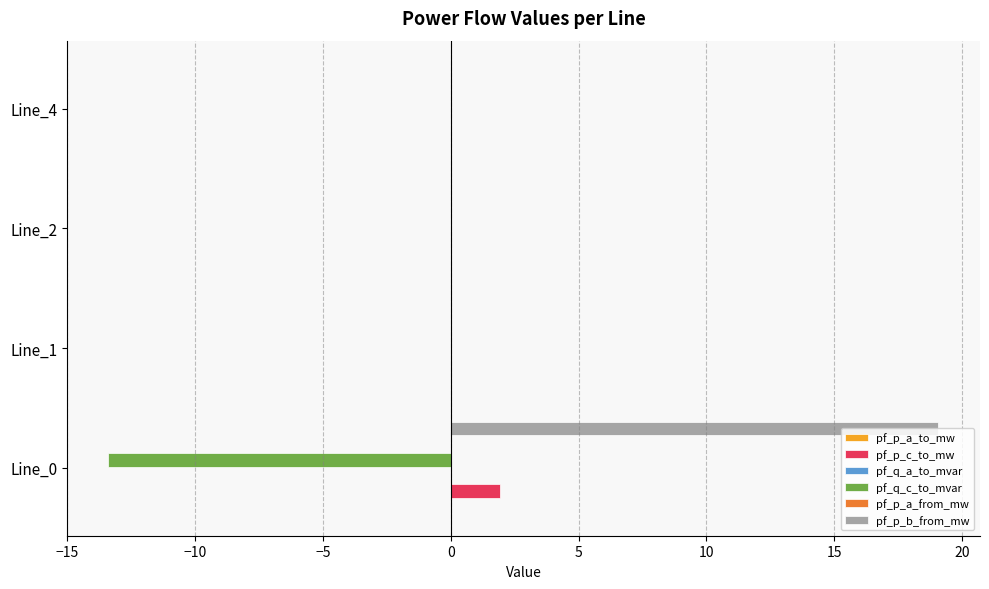

Which series has the largest range (max minus min)?

pf_p_b_from_mw